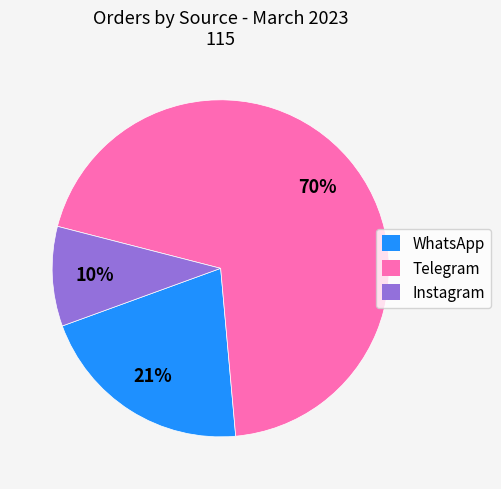

Which category accounts for the majority?

Telegram